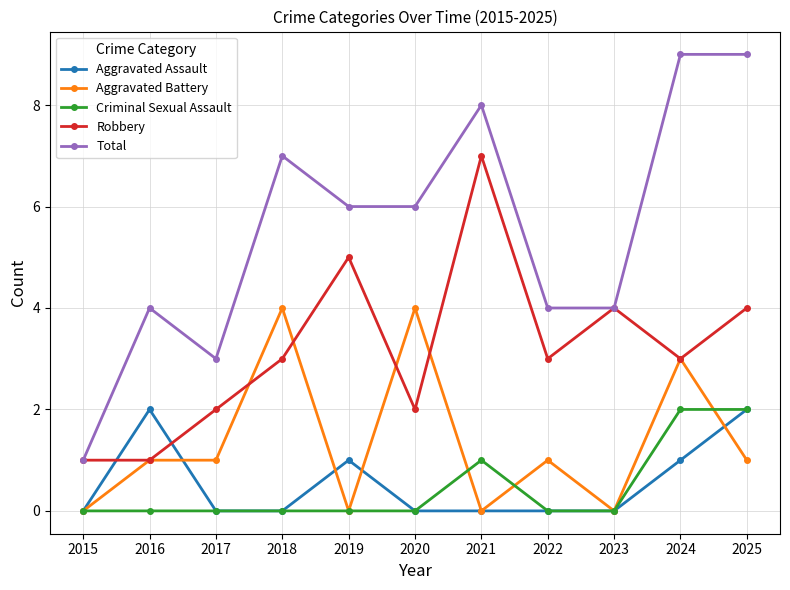

Reading right to left, list all the values displayed in this chart.

Aggravated Assault: 2025=2	2024=1	2023=0	2022=0	2021=0	2020=0	2019=1	2018=0	2017=0	2016=2	2015=0
Aggravated Battery: 2025=1	2024=3	2023=0	2022=1	2021=0	2020=4	2019=0	2018=4	2017=1	2016=1	2015=0
Criminal Sexual Assault: 2025=2	2024=2	2023=0	2022=0	2021=1	2020=0	2019=0	2018=0	2017=0	2016=0	2015=0
Robbery: 2025=4	2024=3	2023=4	2022=3	2021=7	2020=2	2019=5	2018=3	2017=2	2016=1	2015=1
Total: 2025=9	2024=9	2023=4	2022=4	2021=8	2020=6	2019=6	2018=7	2017=3	2016=4	2015=1